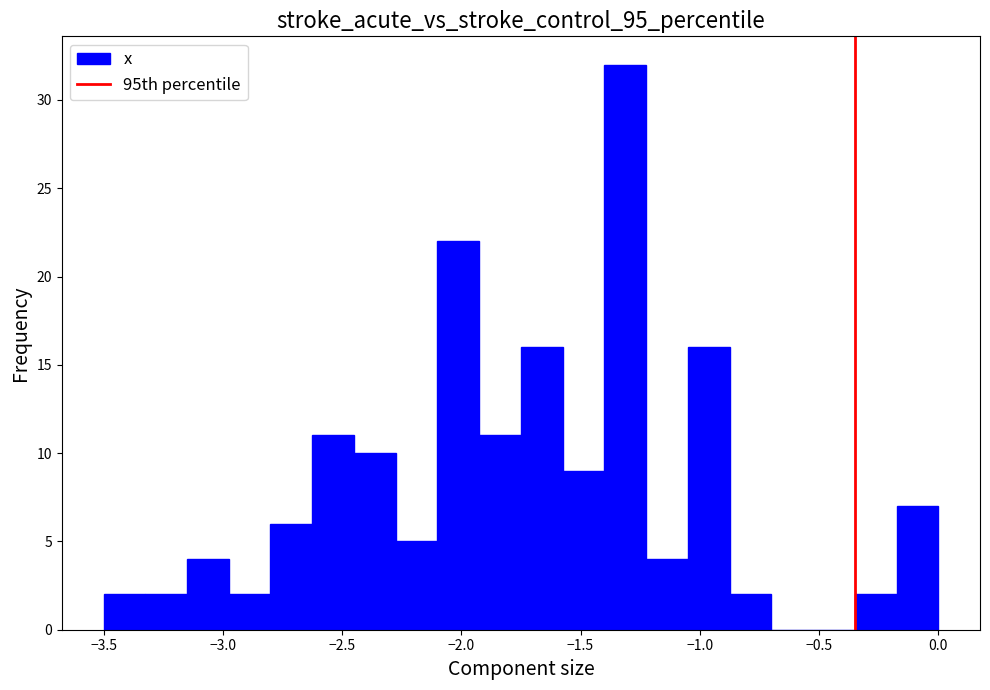

Around what value on the x-axis is the tallest bar? Give the approximate position of its centre, as read against the axis.

-1.30